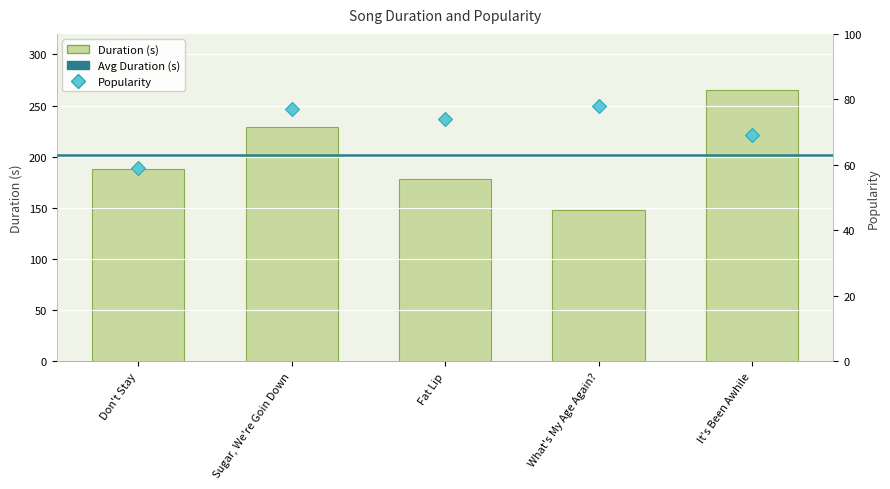

What is the difference between the second highest and second lowest values in the Popularity series?

8.0